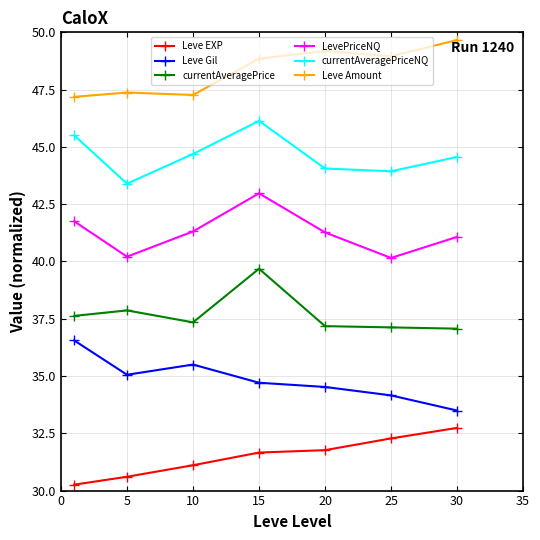

Which series has the largest total across all categories?

Leve Amount